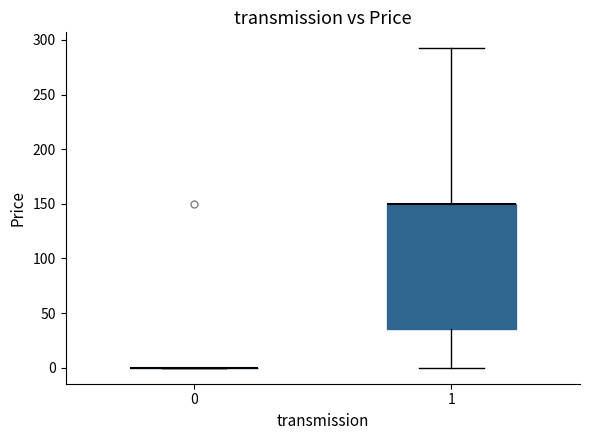

Comparing the boxes themselves (not the whiskers), which one is the tallest?

1